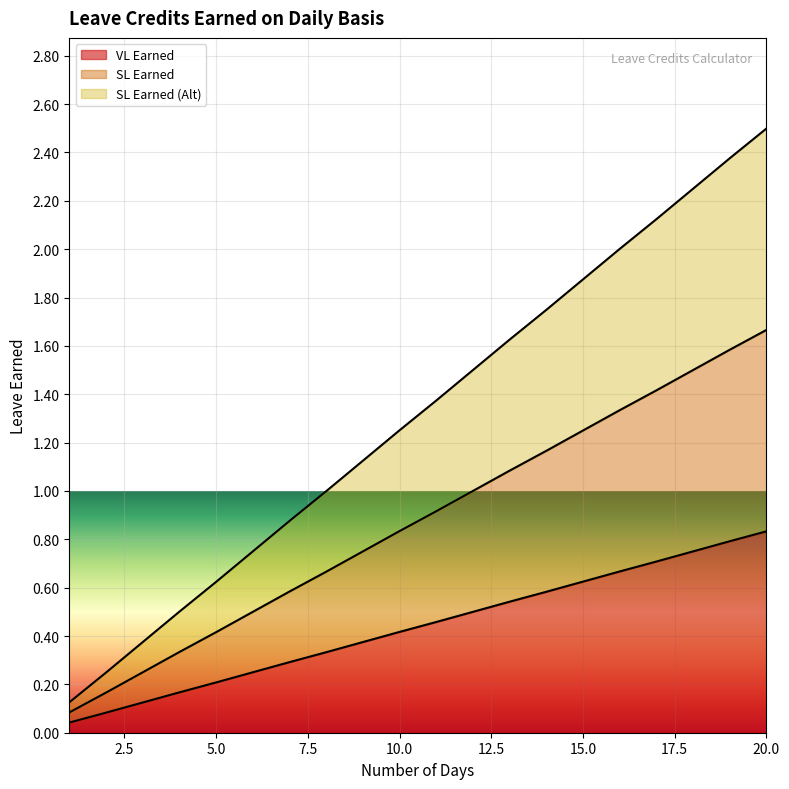

How many distinct data groups are displayed?

3